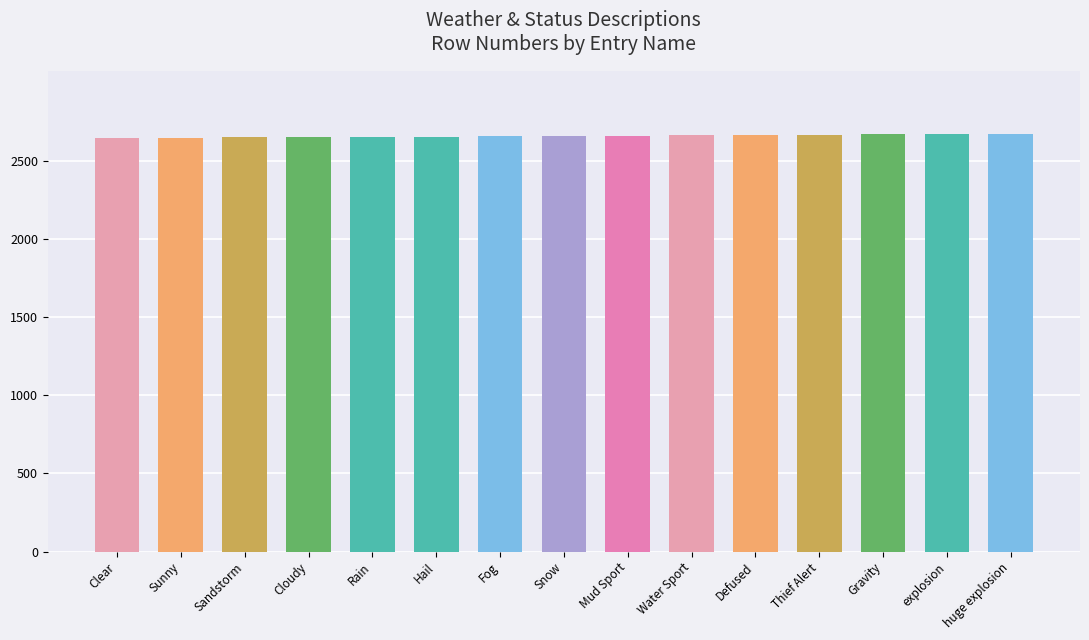

What position from the right is Defused?

5